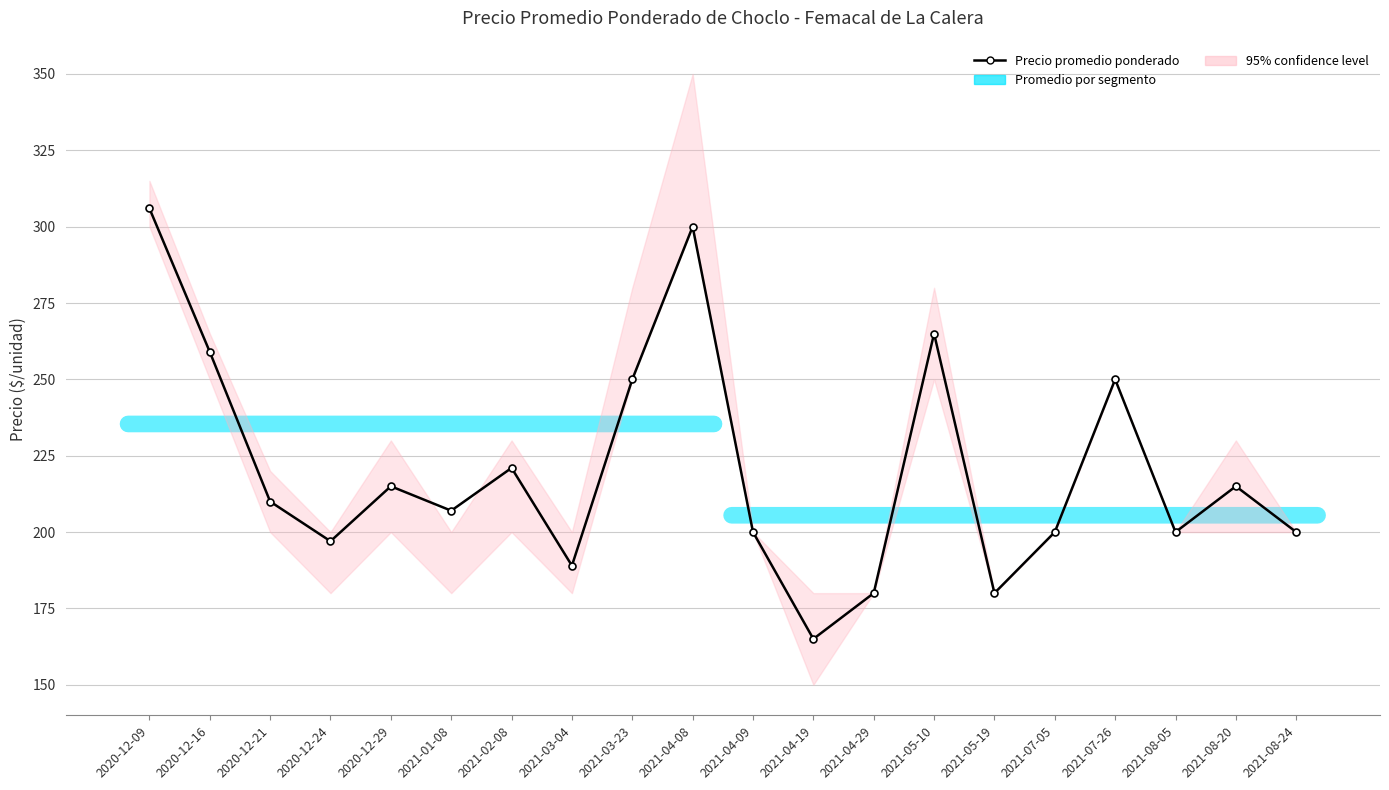

The chart shows a value of 120 at 2021-07-26. True or false?

False